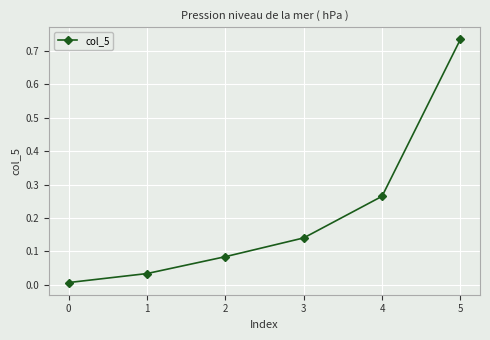

Which has a higher value, 2 or 0?

2